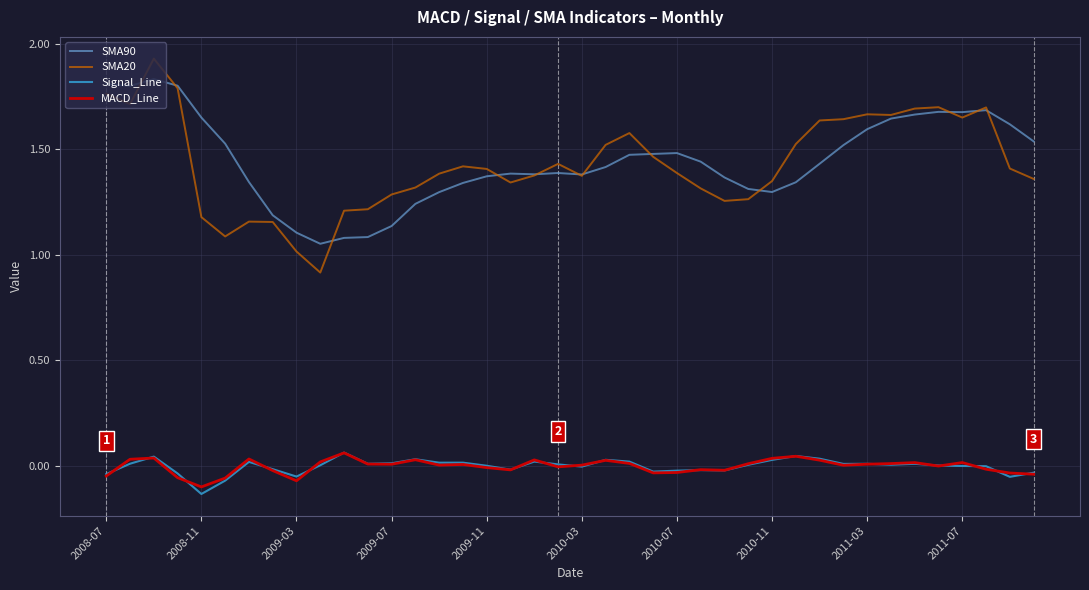

True or false: MACD_Line and SMA90 intersect in this chart.

False